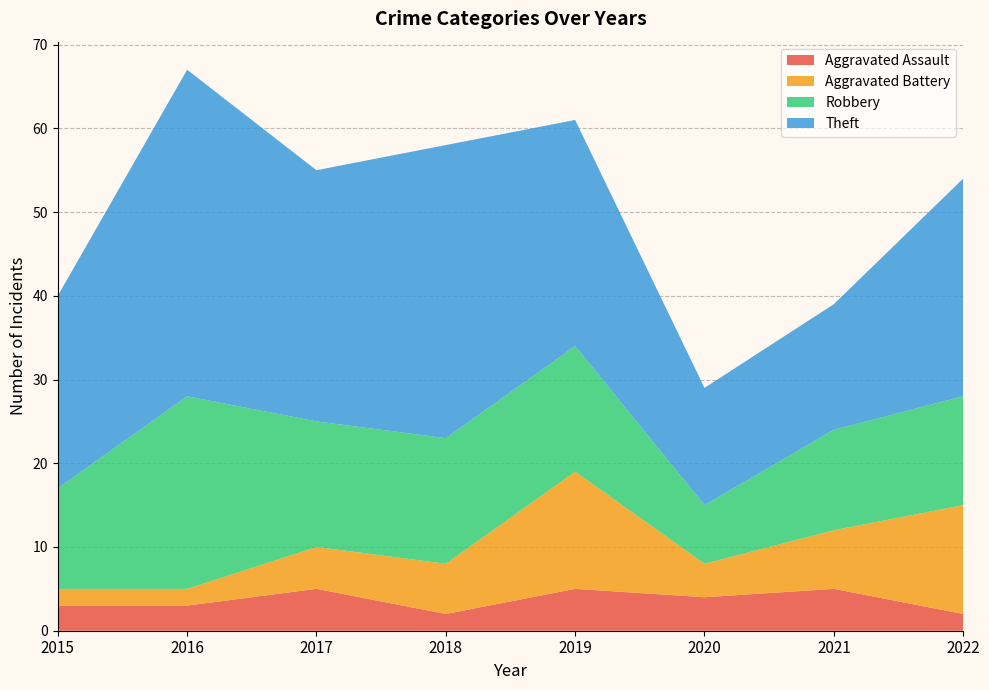

Reading left to right, extract all data points from this chart.

Aggravated Assault: 3	3	5	2	5	4	5	2
Aggravated Battery: 2	2	5	6	14	4	7	13
Robbery: 12	23	15	15	15	7	12	13
Theft: 23	39	30	35	27	14	15	26